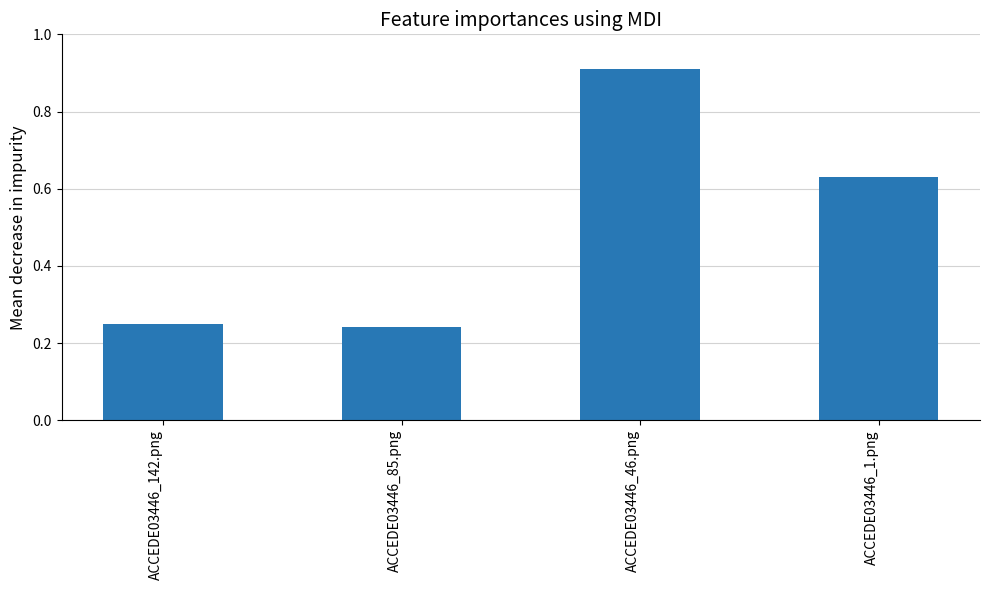

How many distinct data groups are displayed?

1